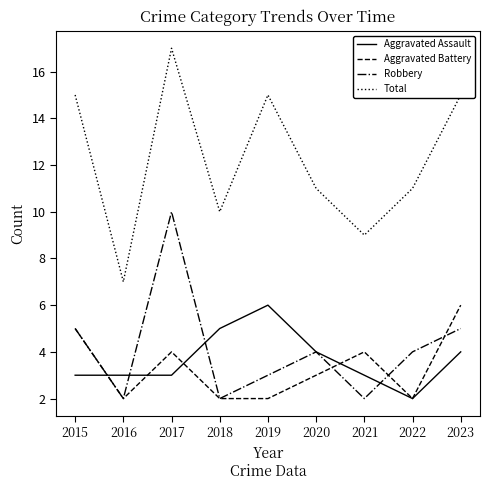

Is the value of Total at 2017 greater than the value of Aggravated Assault at 2020?

Yes